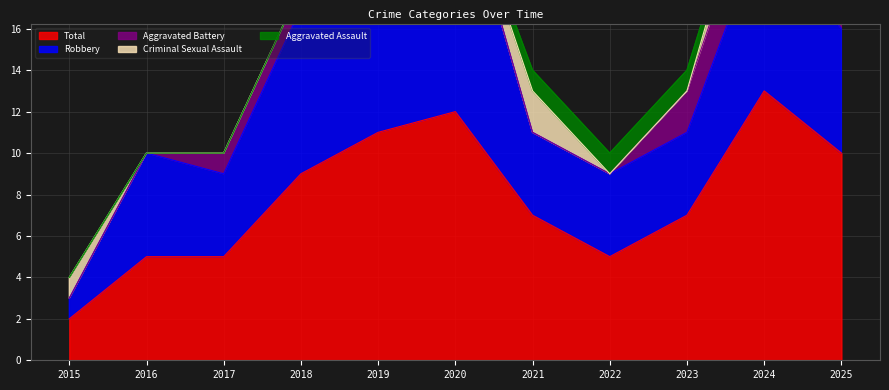

How many lines are shown in the chart?

5